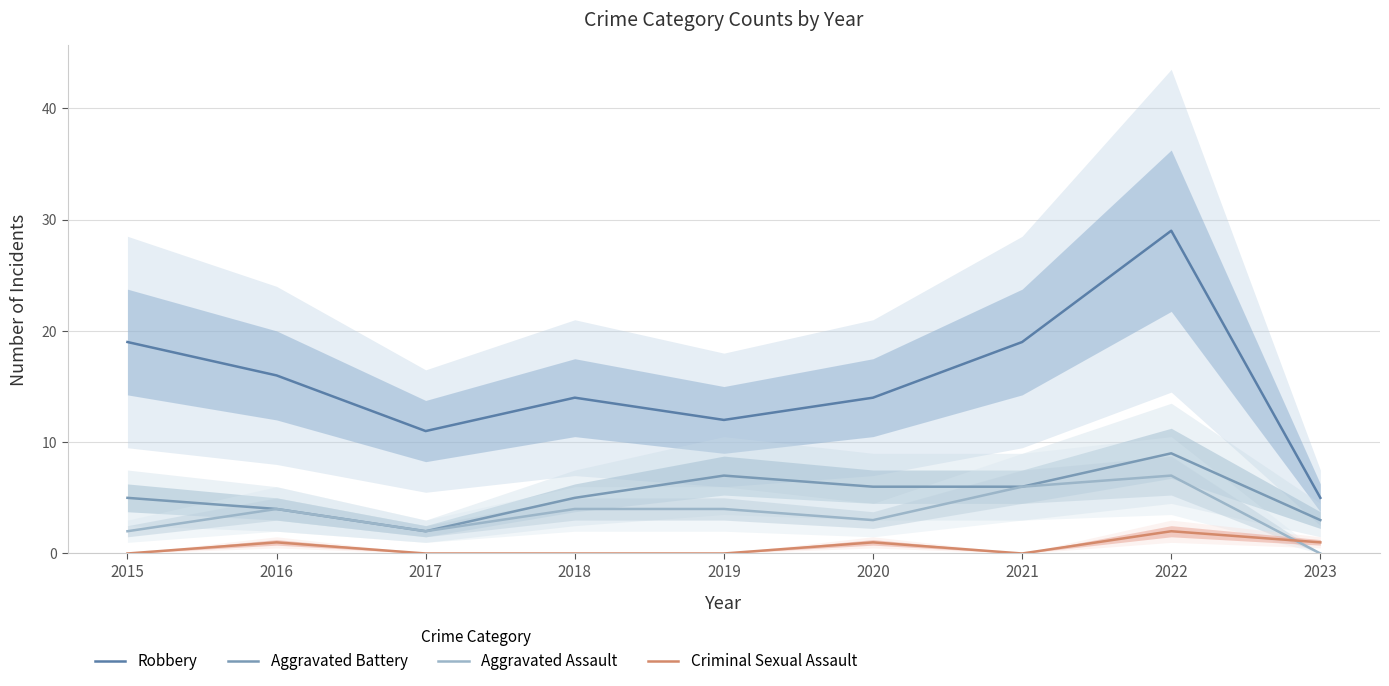

Is this an area chart (filled region under the line)?

No